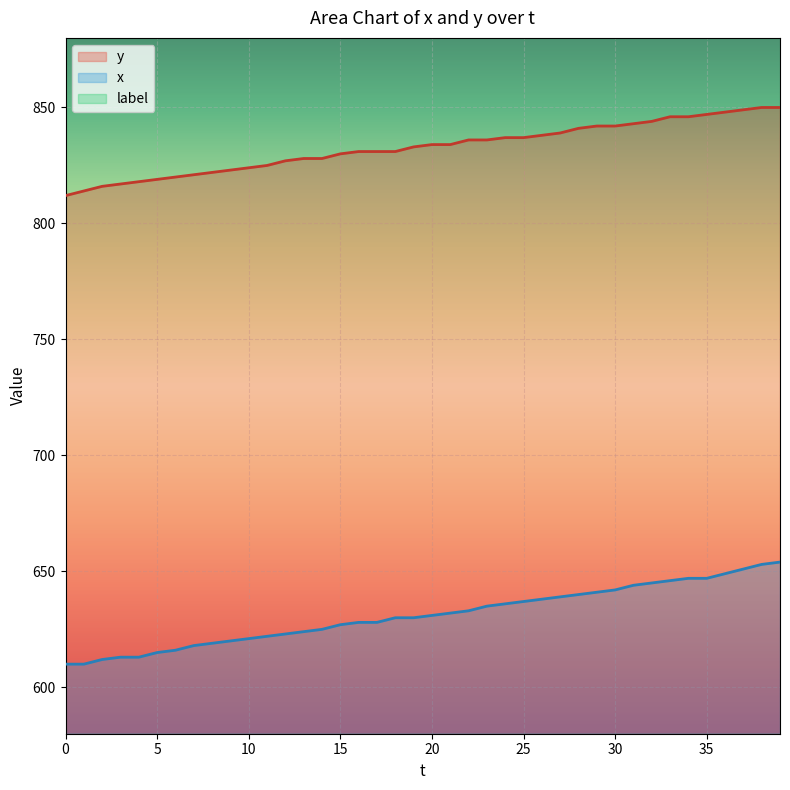

How many data points does each series have?

40